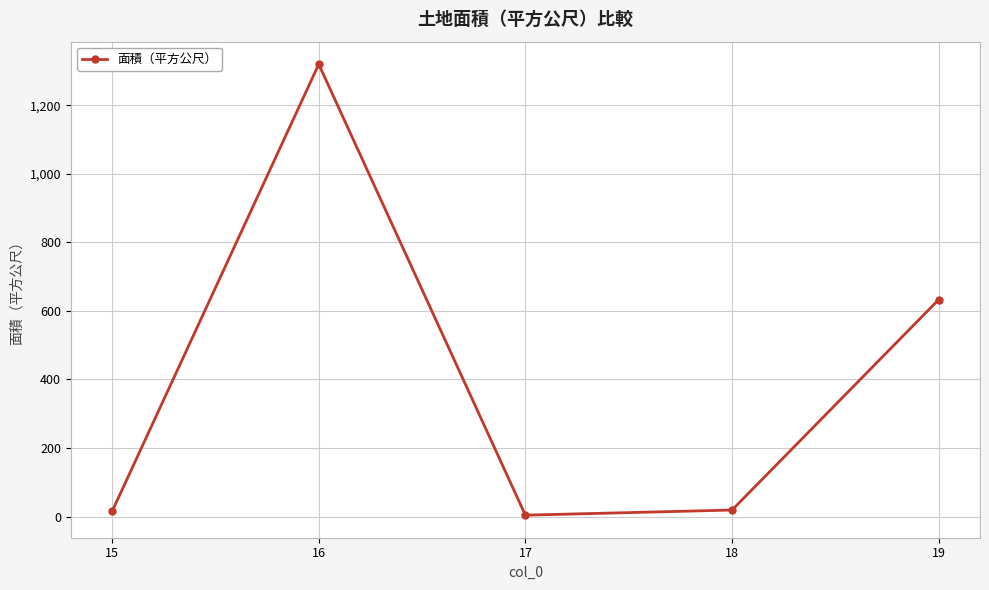

Where is the first local minimum?

17